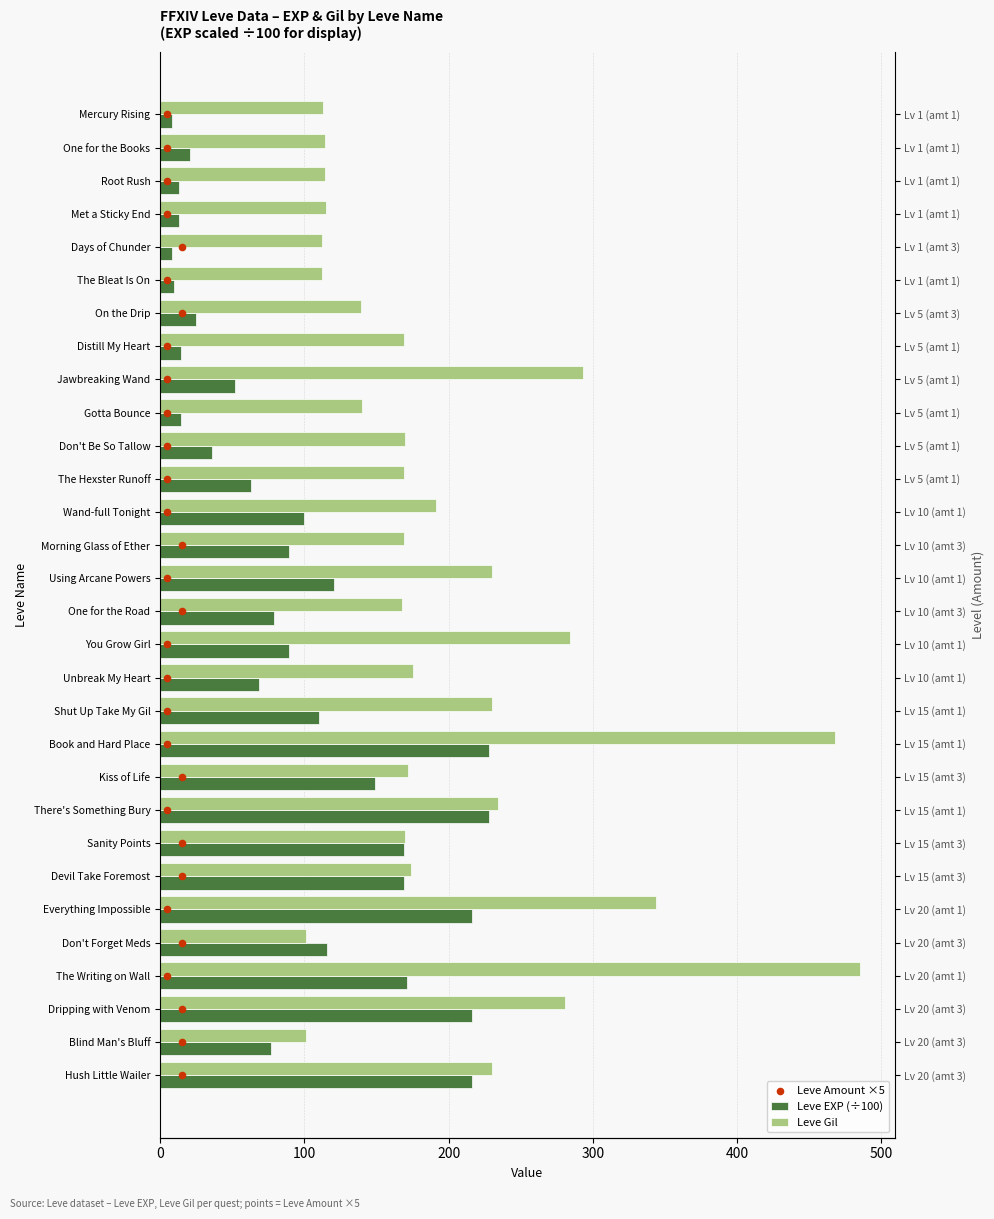

Which series contains the lowest Y value?

Leve Amount ×5